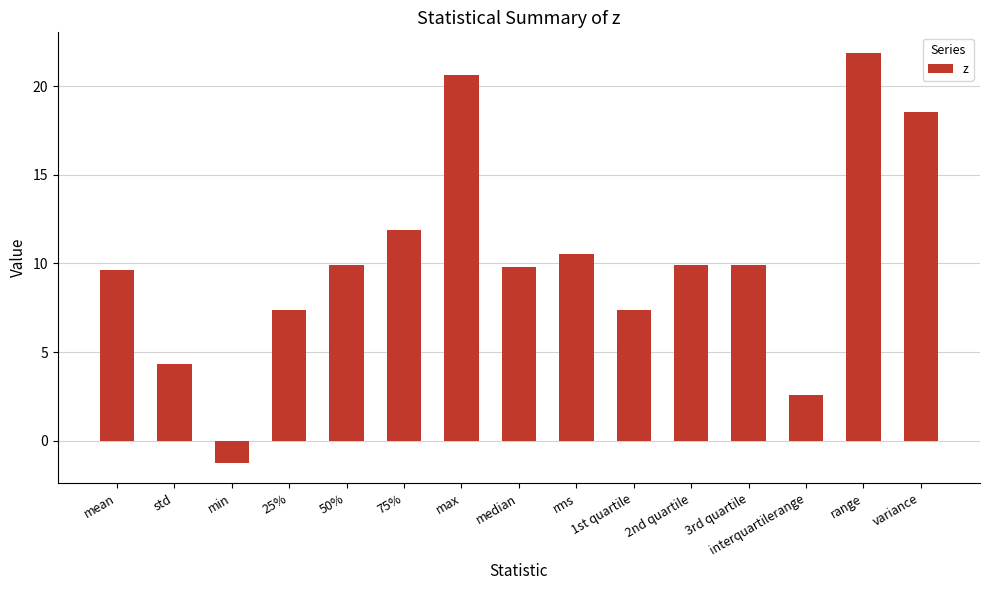

Reading right to left, extract all data points from this chart.

18.6	21.9	2.6	9.9	9.9	7.4	10.6	9.8	20.7	11.9	9.9	7.4	-1.2	4.3	9.6